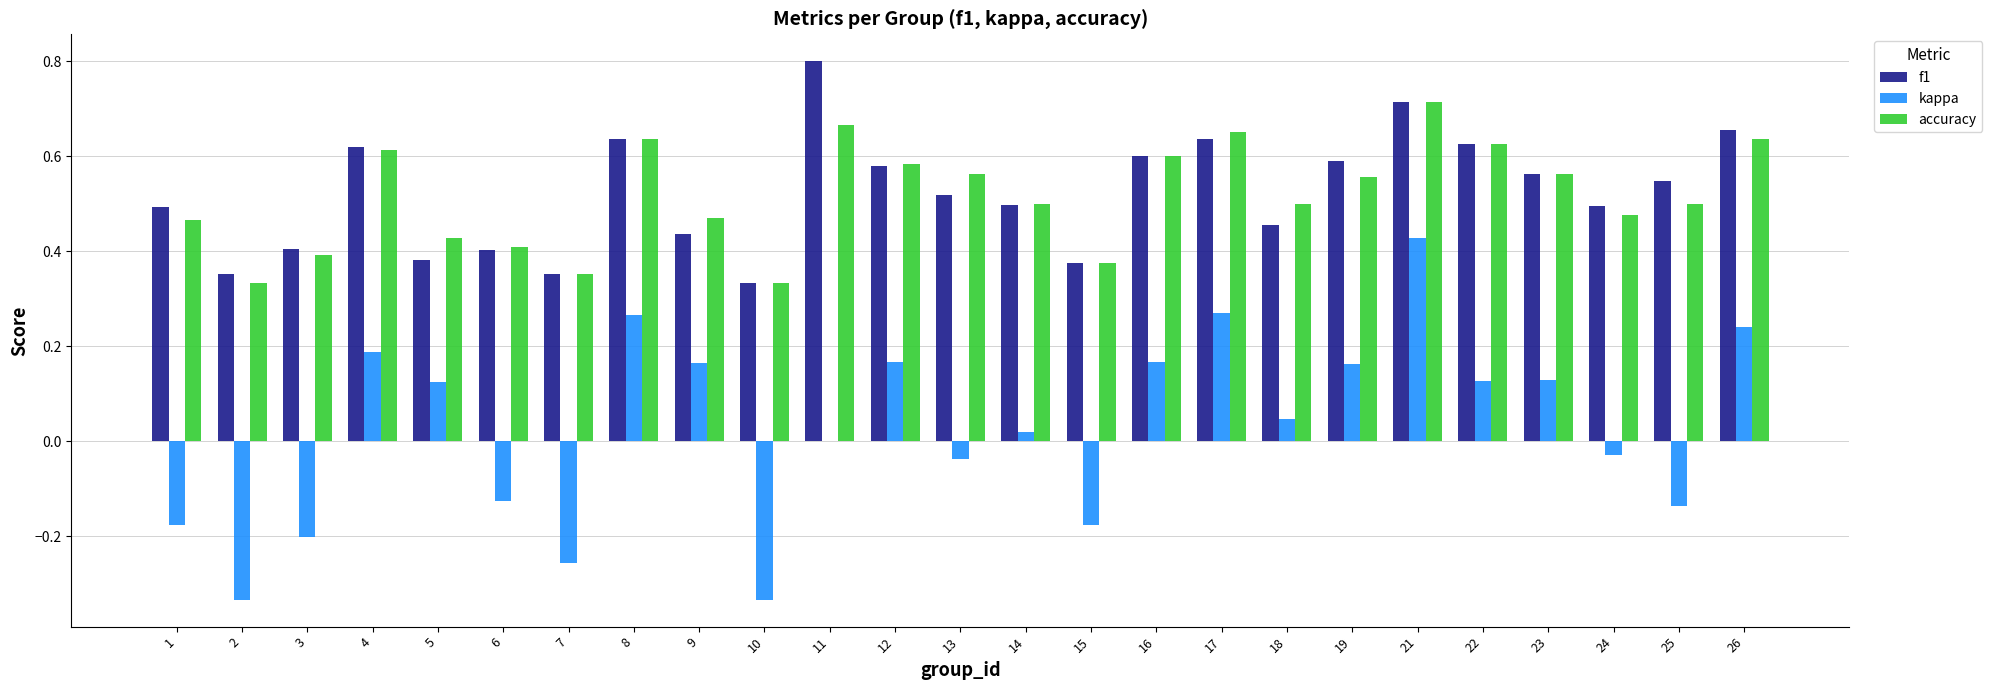

How many groups of bars are there?

25